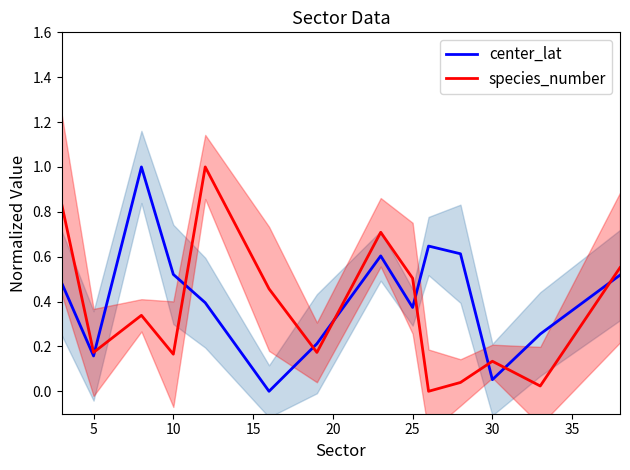

At how many categories does at least one series exceed 0?

14